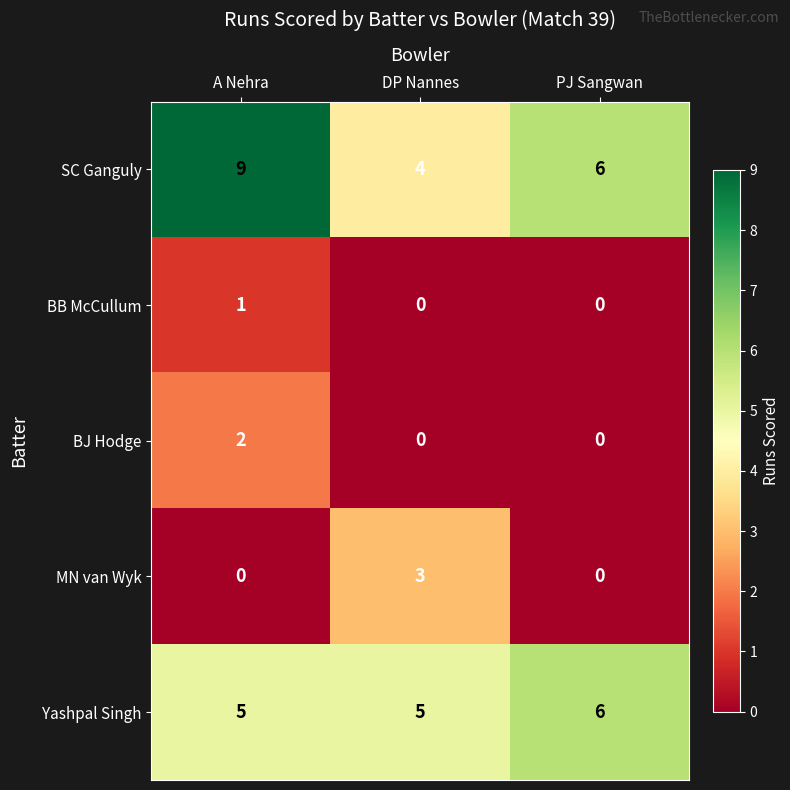

Which series has the largest total across all categories?

SC Ganguly